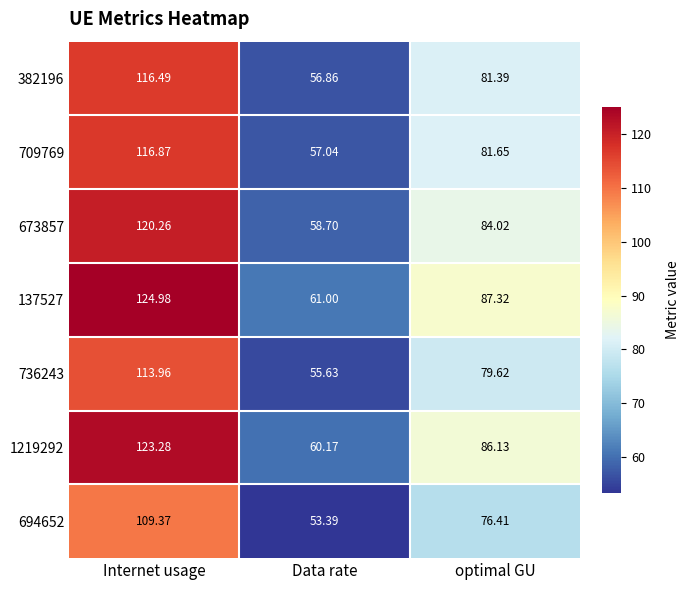

Where is 382196 nearest to the value 86?

optimal GU